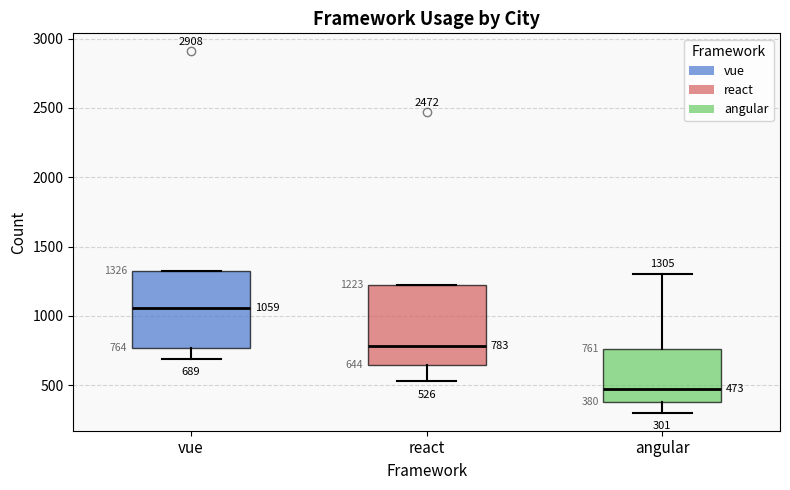

Which box's median line is the lowest?

angular